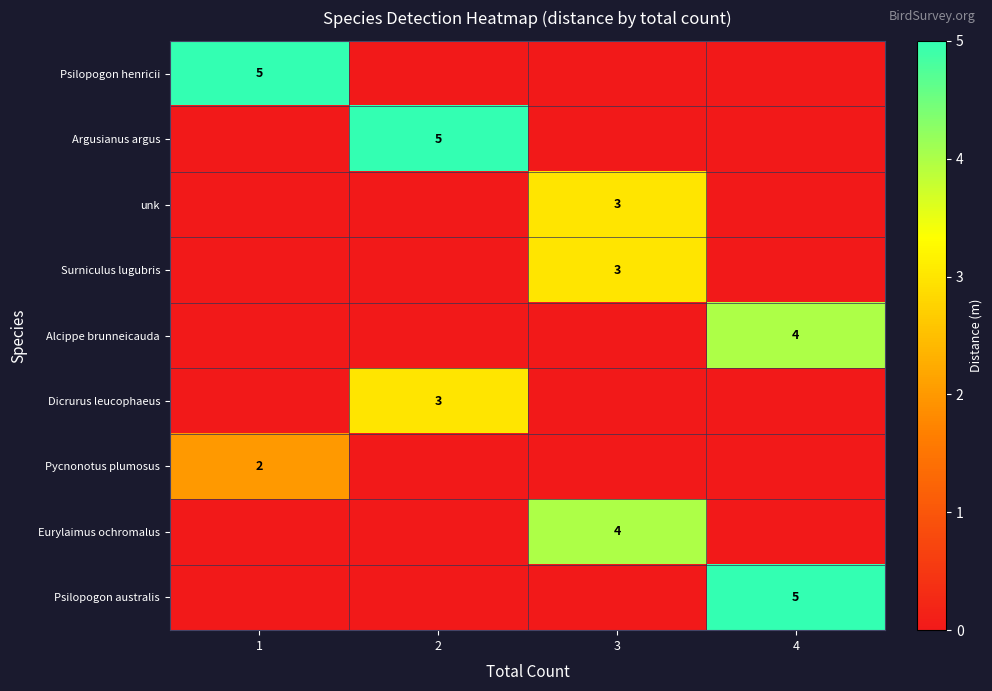

The value of Pycnonotus plumosus at 1 is 2. True or false?

True